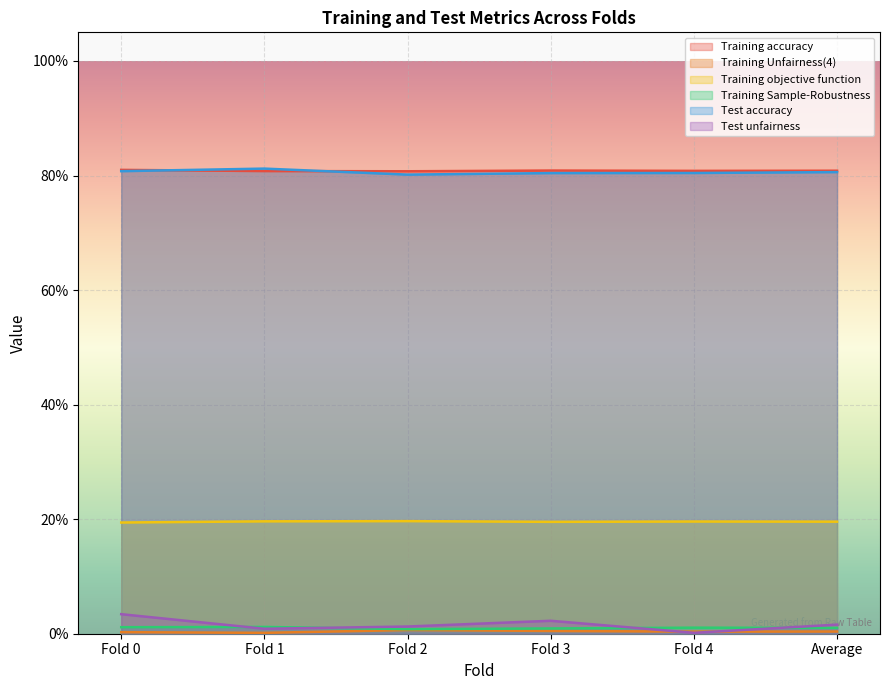

What is the label of the 4th point from the left?

Fold 3